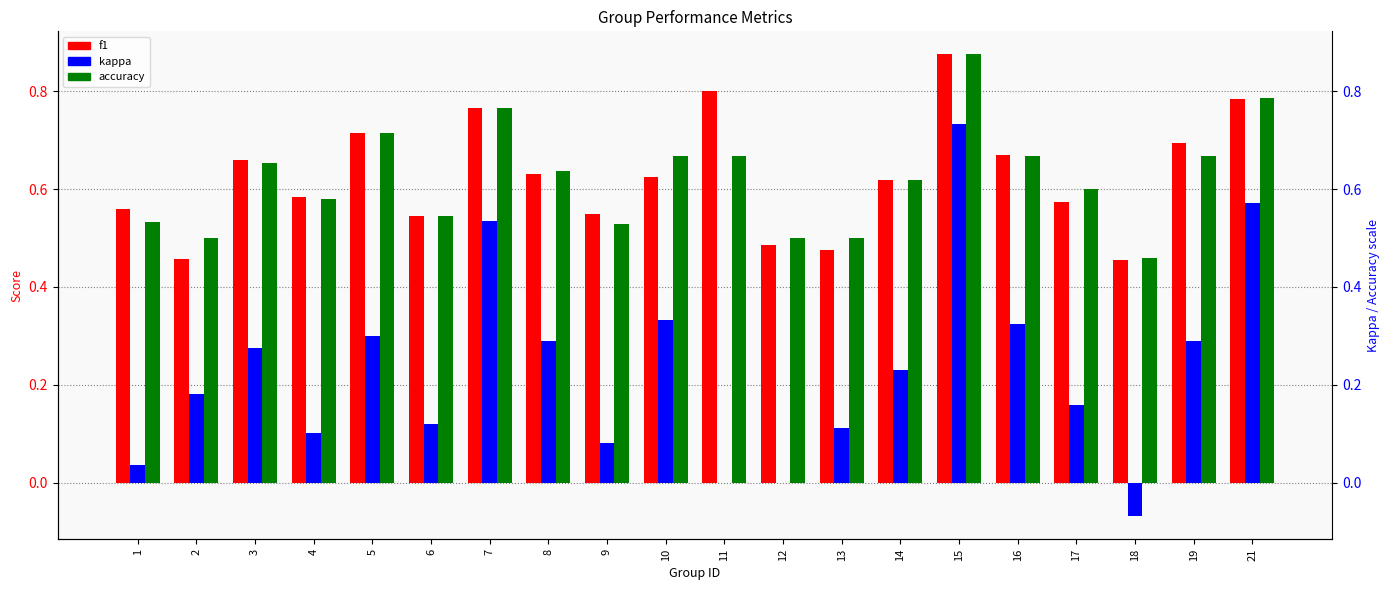

Which category has the lowest value in the f1 series?

18